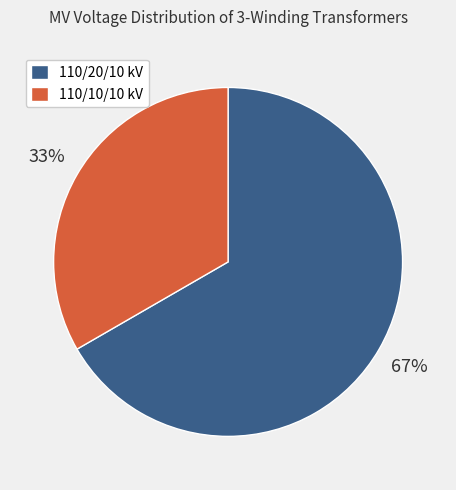

How many segments does this pie chart have?

2